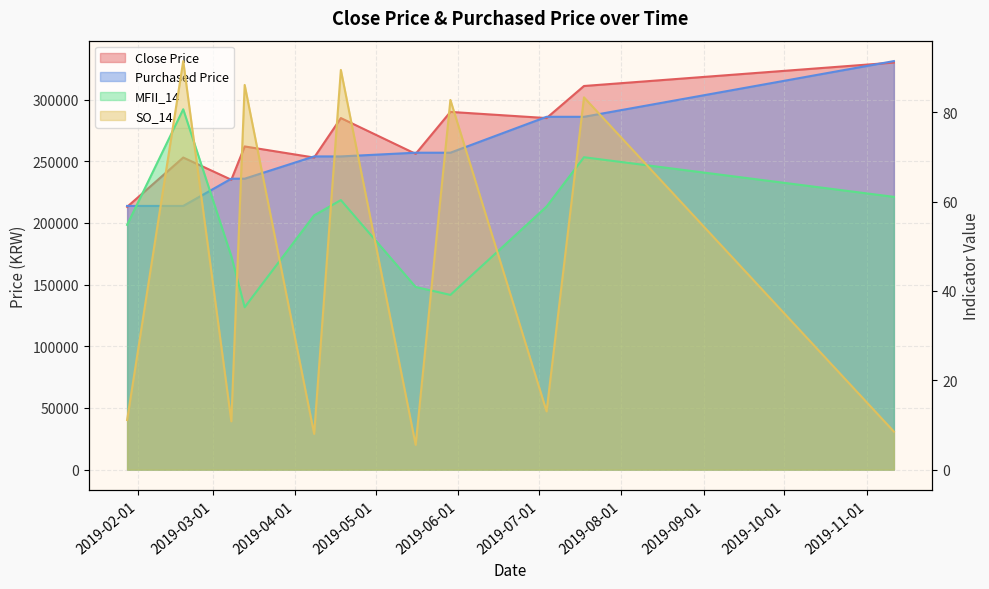

Does the chart display data point markers on the line(s)?

No